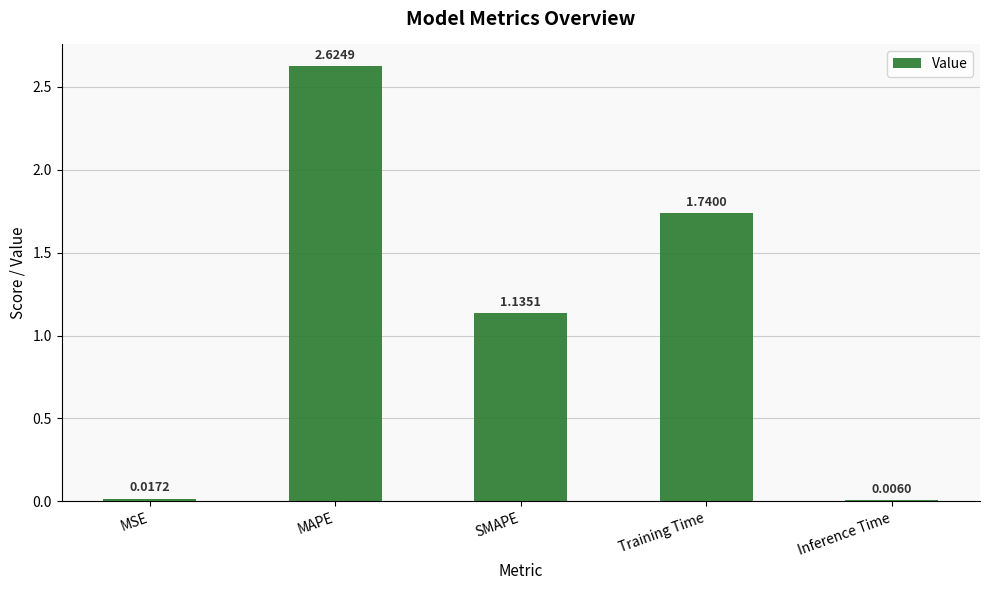

What is the sum of all values?

5.5